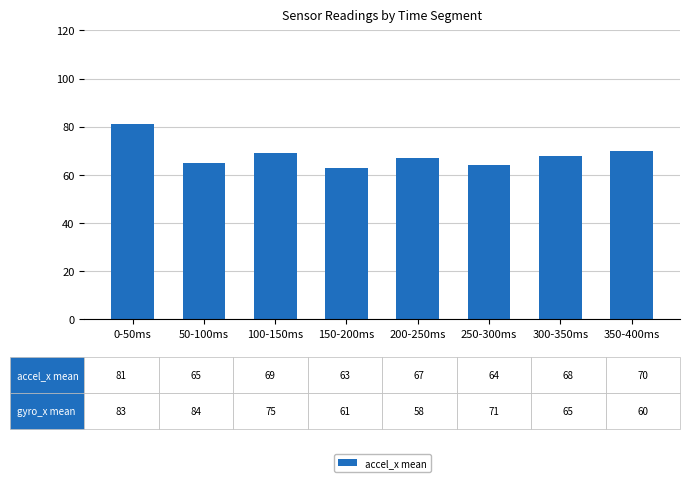

Is it true that the value at 200-250ms is 67?

True